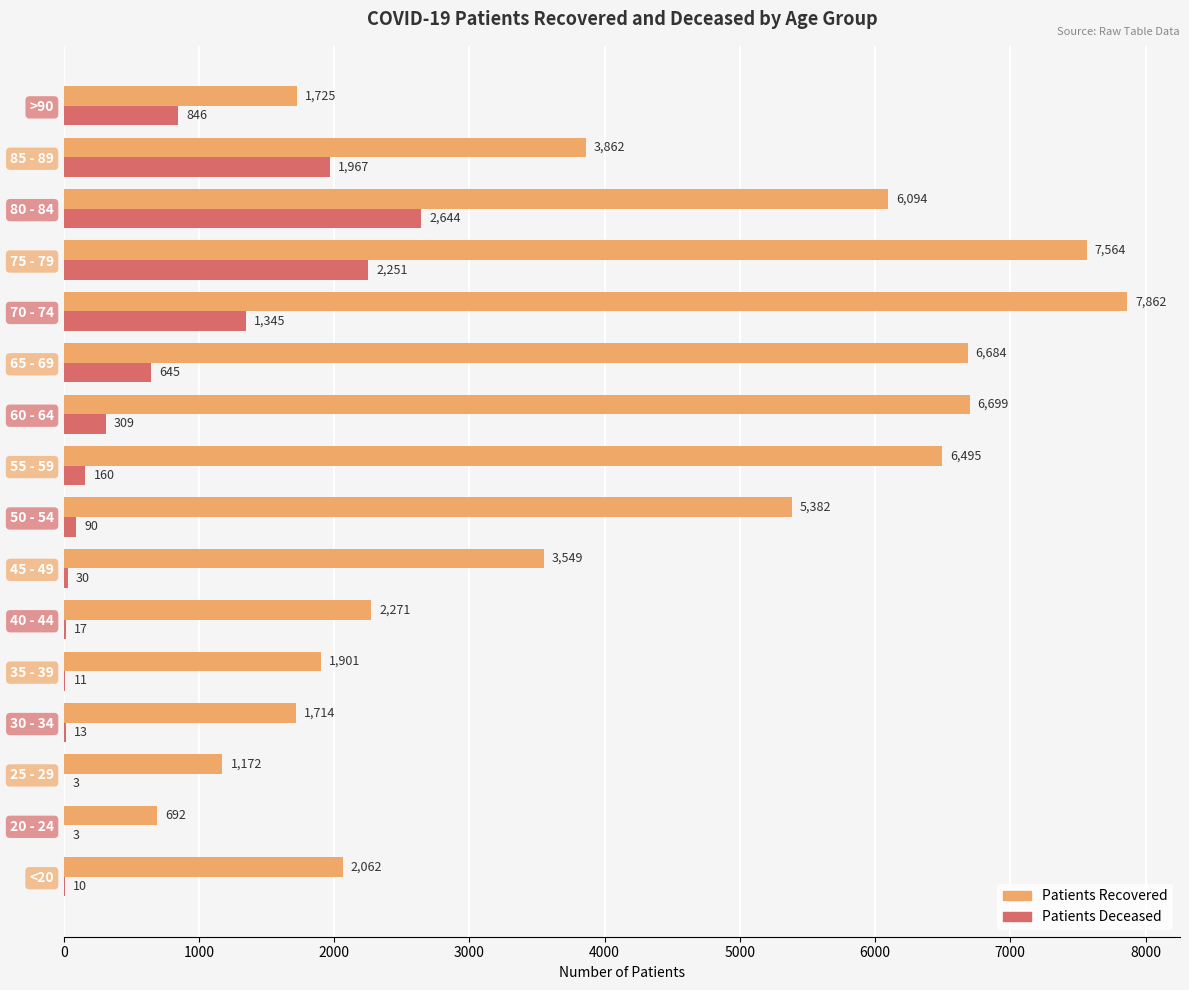

Which category has the highest value across all series?

70 - 74